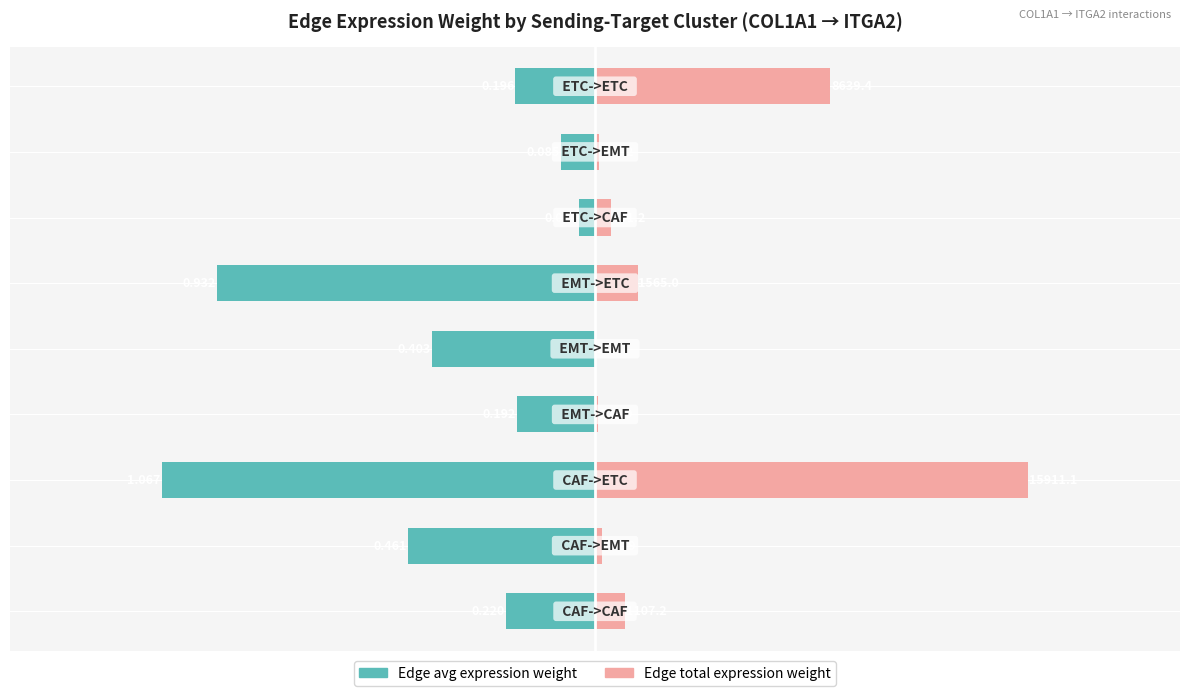

Rank the categories by Edge average expression weight value from lowest to highest.

2, 5, 1, 4, 0, 8, 3, 7, 6